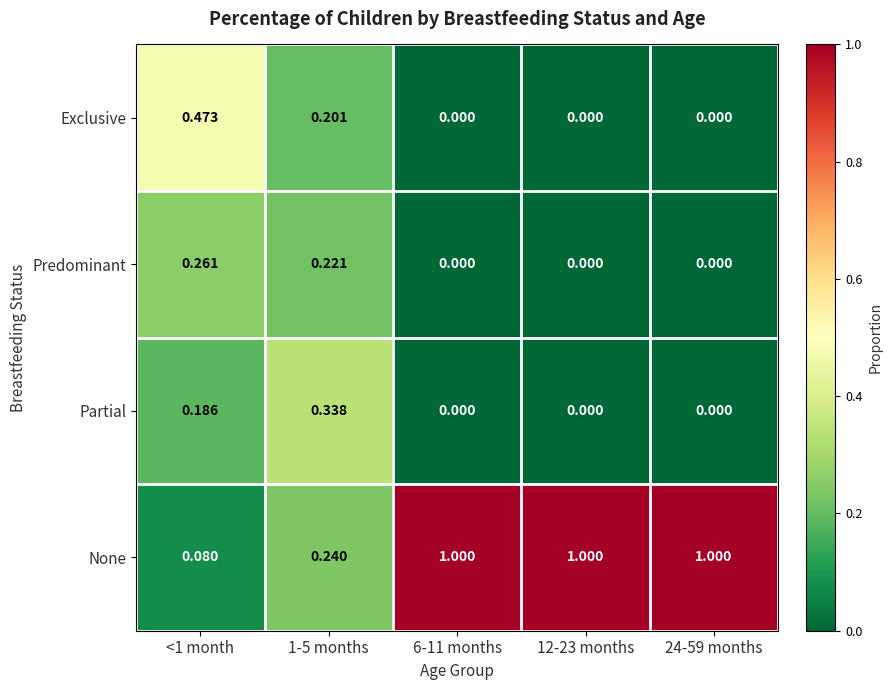

Is the value of Partial at <1 month greater than the value of None at 6-11 months?

No